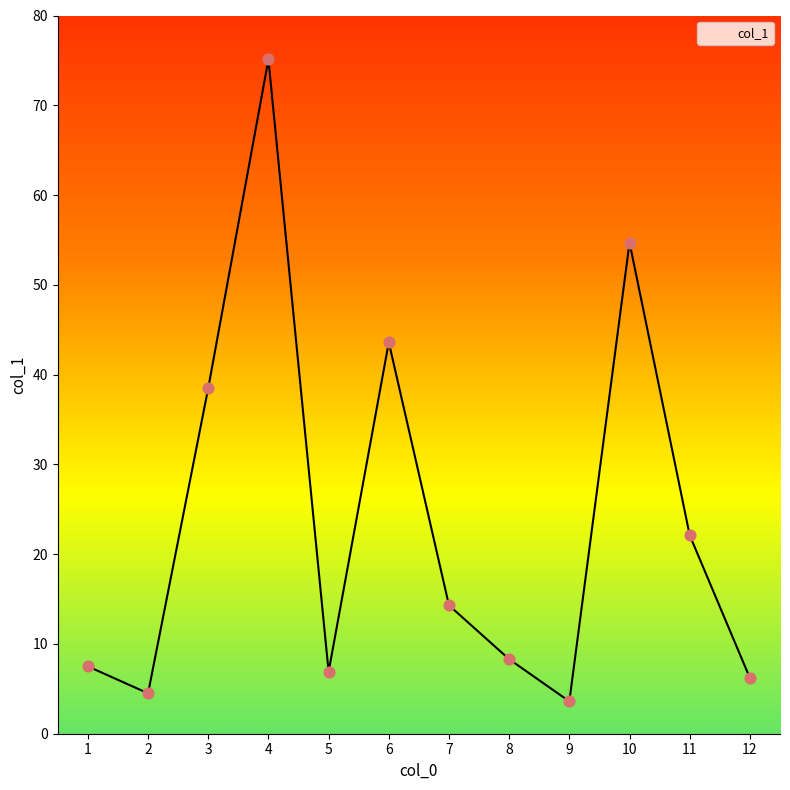

Between 9 and 1, which is larger?

1